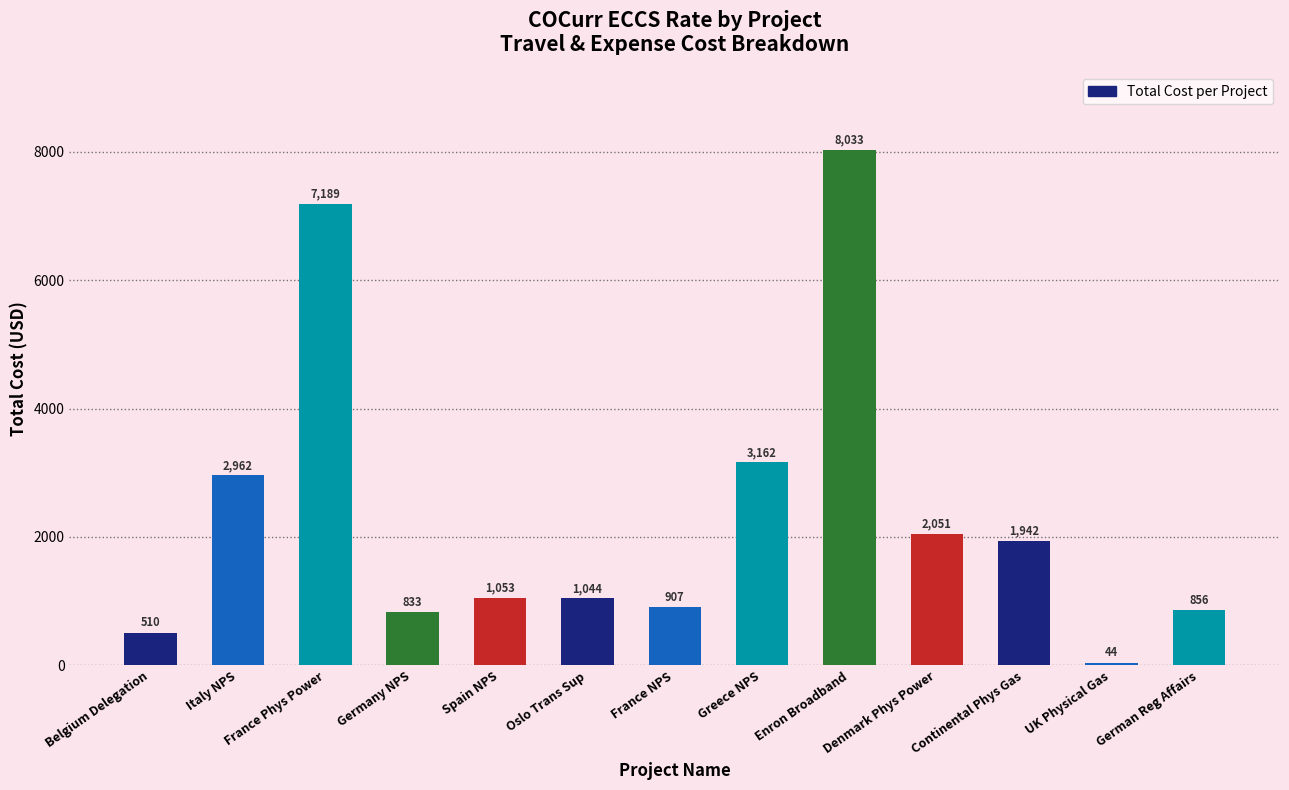

What is the smallest value displayed?

44.3